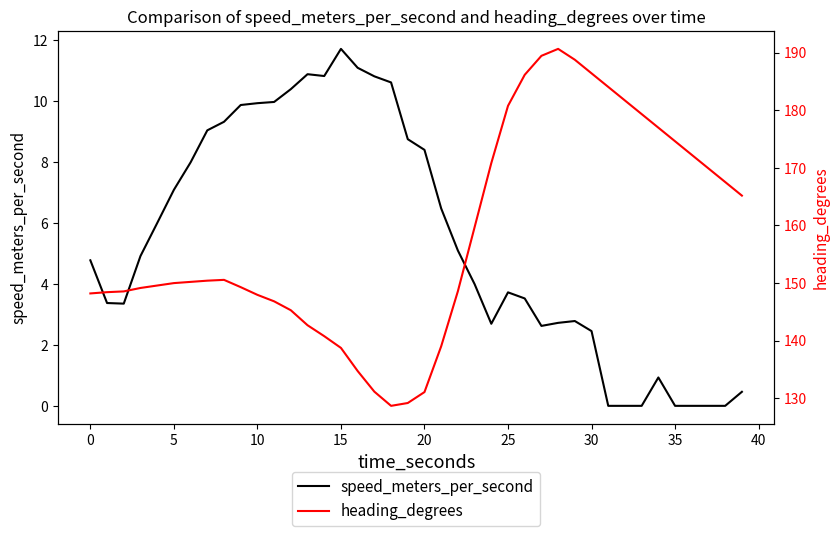

What is the difference between the maximum and minimum values in the speed_meters_per_second series?

11.7